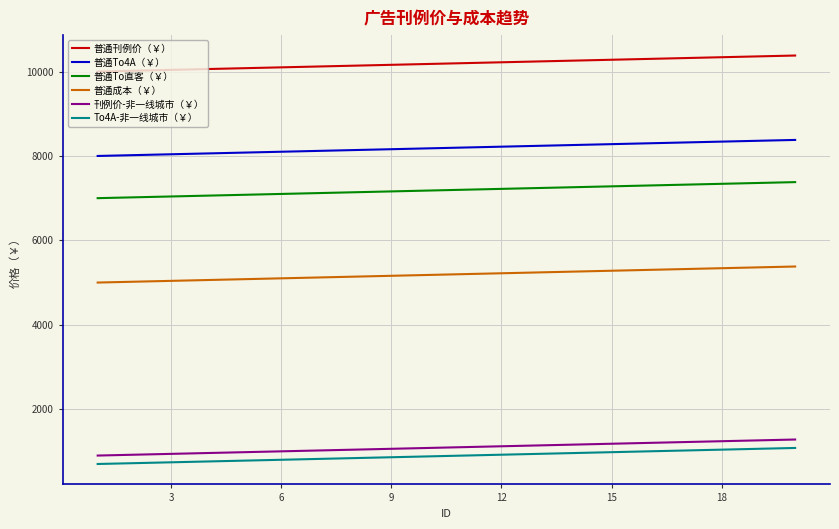

What is the highest value of the To4A-非一线城市（￥） series?

1080